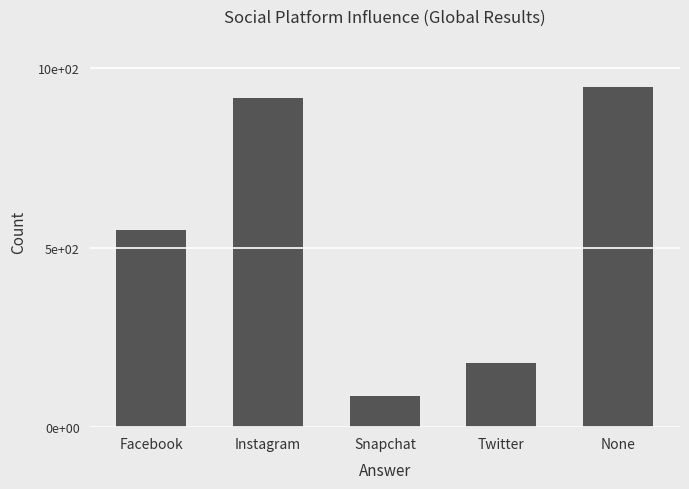

Are the bars horizontal?

No